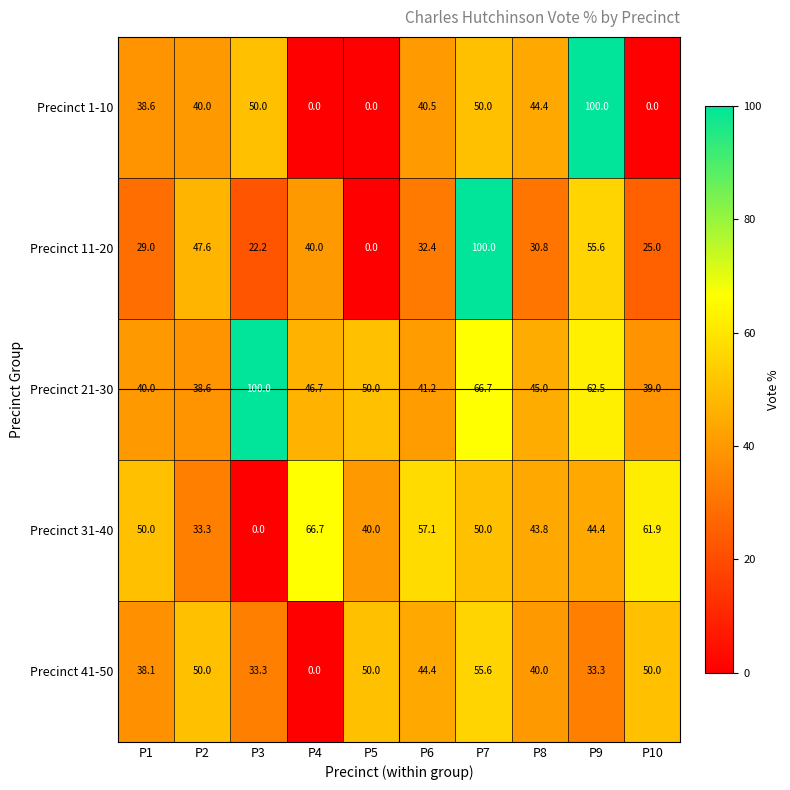

What is the sum of the Precinct 1-10 values at P1 and P10?

38.6